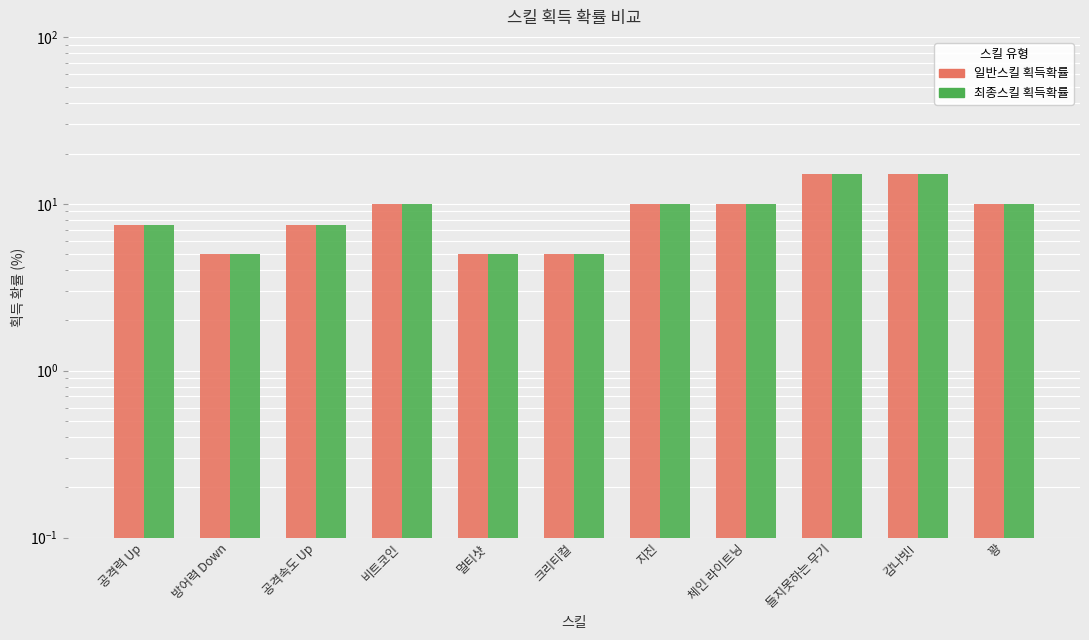

Is it true that 일반스킬 획득확률 equals 7.5 at 공격속도 Up?

True